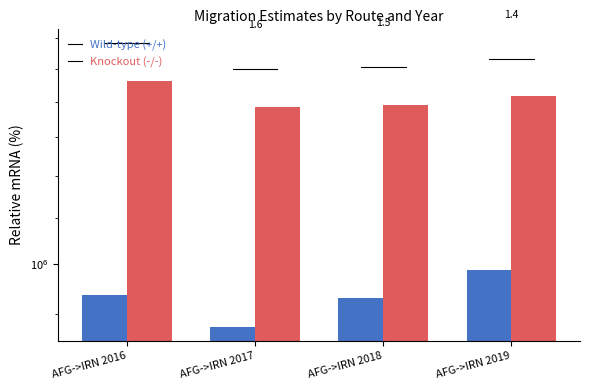

Reading left to right, list all the values displayed in this chart.

Wild-type (+/+): AFG->IRN 2016=937913.6	AFG->IRN 2017=877227.1	AFG->IRN 2018=930421.8	AFG->IRN 2019=987409.2
Knockout (-/-): AFG->IRN 2016=1463189.5	AFG->IRN 2017=1386307.4	AFG->IRN 2018=1392072.1	AFG->IRN 2019=1415692.3